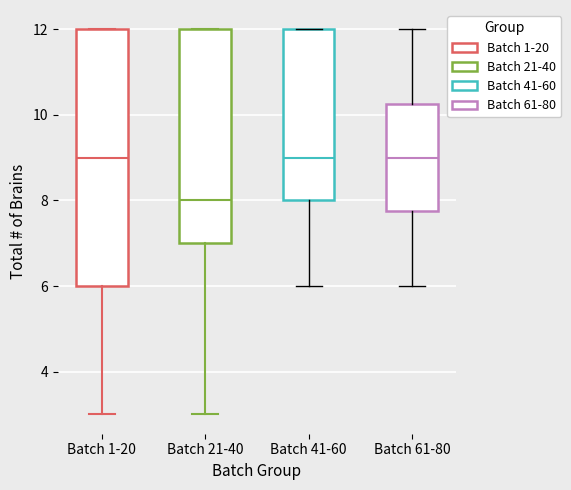

Reading left to right, transcribe this box plot: for each box, give where its median line is, the range the box spans, and where its two whiskers end, as read against the y-axis. The values are not printed on the chart, so give them approximately, as read against the axis.

Batch 1-20: median 9.0, box 6.0 to 12.0, whiskers 3.0 to 12.0
Batch 21-40: median 8.0, box 7.0 to 12.0, whiskers 3.0 to 12.0
Batch 41-60: median 9.0, box 8.0 to 12.0, whiskers 6.0 to 12.0
Batch 61-80: median 9.0, box 7.8 to 10.2, whiskers 6.0 to 12.0